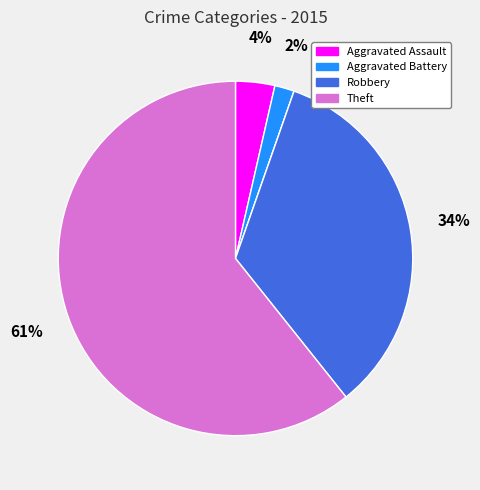

Is there a majority slice in this chart?

Yes